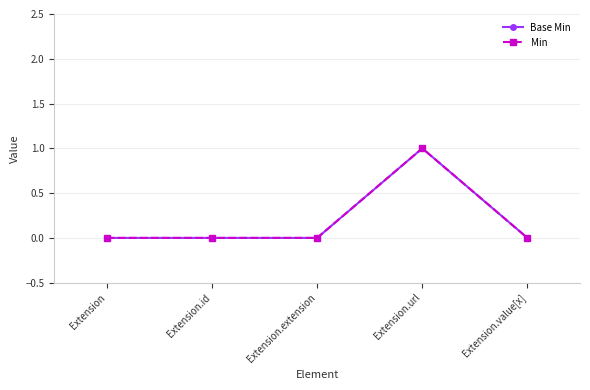

Is this an area chart (filled region under the line)?

No